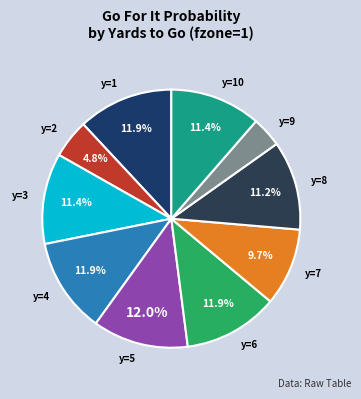

The y=10 slice represents 11% of the pie. True or false?

True